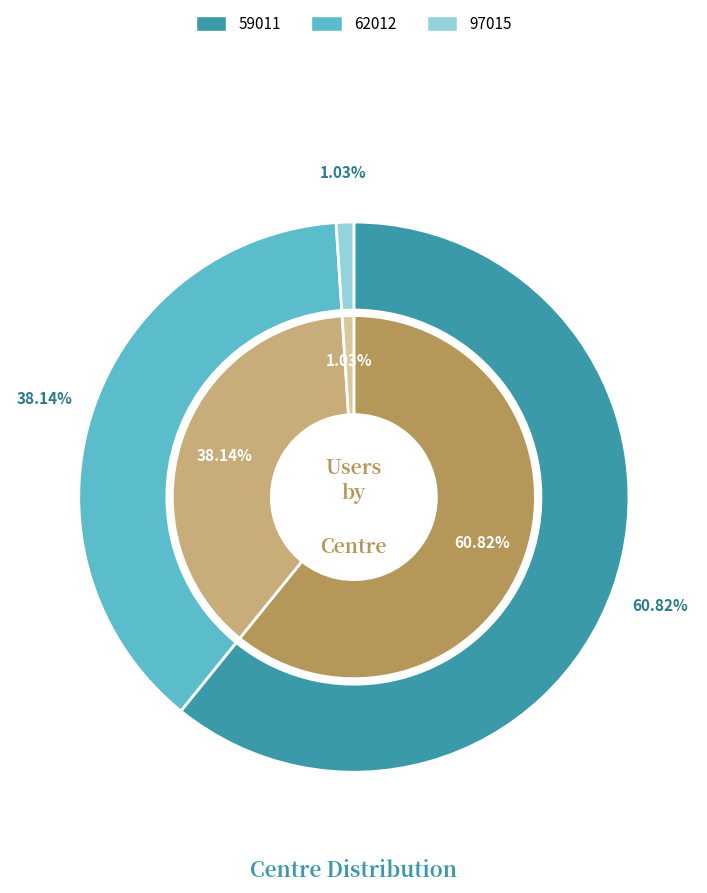

To the nearest percent, what percentage of the pie is 62012?

38%